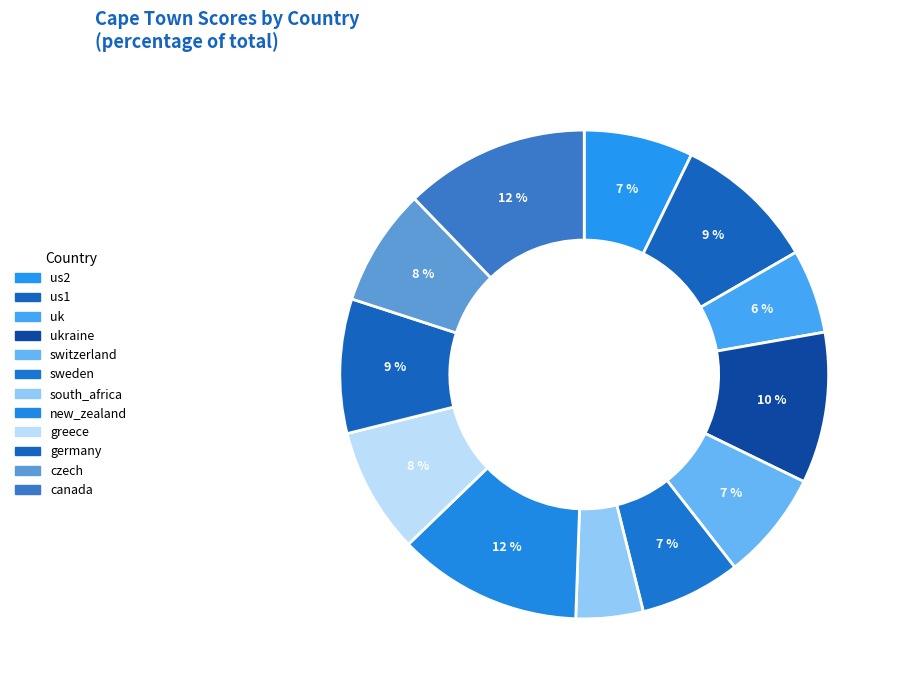

Is it true that uk is 6% of the pie?

True